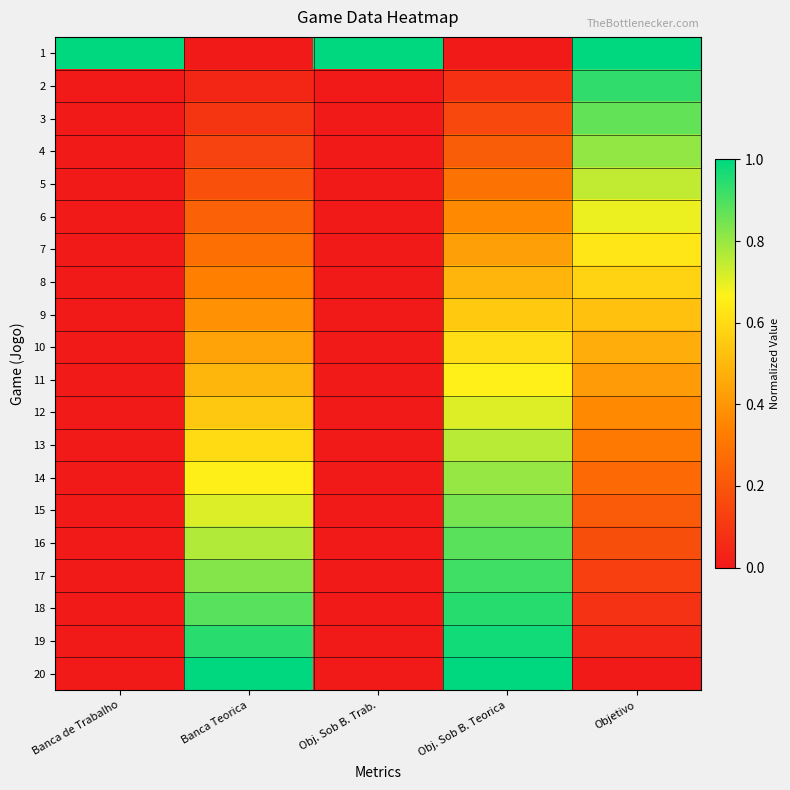

Reading right to left, transcribe all the data shown in this chart.

1: Objetivo=1.0	Obj. Sob B. Teorica=0.0	Obj. Sob B. Trab.=1.0	Banca Teorica=0.0	Banca de Trabalho=1.0
2: Objetivo=0.9	Obj. Sob B. Teorica=0.1	Obj. Sob B. Trab.=0.0	Banca Teorica=0.0	Banca de Trabalho=0.0
3: Objetivo=0.9	Obj. Sob B. Teorica=0.2	Obj. Sob B. Trab.=0.0	Banca Teorica=0.1	Banca de Trabalho=0.0
4: Objetivo=0.8	Obj. Sob B. Teorica=0.2	Obj. Sob B. Trab.=0.0	Banca Teorica=0.1	Banca de Trabalho=0.0
5: Objetivo=0.7	Obj. Sob B. Teorica=0.3	Obj. Sob B. Trab.=0.0	Banca Teorica=0.2	Banca de Trabalho=0.0
6: Objetivo=0.7	Obj. Sob B. Teorica=0.4	Obj. Sob B. Trab.=0.0	Banca Teorica=0.2	Banca de Trabalho=0.0
7: Objetivo=0.6	Obj. Sob B. Teorica=0.4	Obj. Sob B. Trab.=0.0	Banca Teorica=0.3	Banca de Trabalho=0.0
8: Objetivo=0.6	Obj. Sob B. Teorica=0.5	Obj. Sob B. Trab.=0.0	Banca Teorica=0.3	Banca de Trabalho=0.0
9: Objetivo=0.5	Obj. Sob B. Teorica=0.6	Obj. Sob B. Trab.=0.0	Banca Teorica=0.4	Banca de Trabalho=0.0
10: Objetivo=0.5	Obj. Sob B. Teorica=0.6	Obj. Sob B. Trab.=0.0	Banca Teorica=0.4	Banca de Trabalho=0.0
11: Objetivo=0.4	Obj. Sob B. Teorica=0.7	Obj. Sob B. Trab.=0.0	Banca Teorica=0.5	Banca de Trabalho=0.0
12: Objetivo=0.4	Obj. Sob B. Teorica=0.7	Obj. Sob B. Trab.=0.0	Banca Teorica=0.5	Banca de Trabalho=0.0
13: Objetivo=0.3	Obj. Sob B. Teorica=0.8	Obj. Sob B. Trab.=0.0	Banca Teorica=0.6	Banca de Trabalho=0.0
14: Objetivo=0.3	Obj. Sob B. Teorica=0.8	Obj. Sob B. Trab.=0.0	Banca Teorica=0.7	Banca de Trabalho=0.0
15: Objetivo=0.2	Obj. Sob B. Teorica=0.8	Obj. Sob B. Trab.=0.0	Banca Teorica=0.7	Banca de Trabalho=0.0
16: Objetivo=0.2	Obj. Sob B. Teorica=0.9	Obj. Sob B. Trab.=0.0	Banca Teorica=0.8	Banca de Trabalho=0.0
17: Objetivo=0.1	Obj. Sob B. Teorica=0.9	Obj. Sob B. Trab.=0.0	Banca Teorica=0.8	Banca de Trabalho=0.0
18: Objetivo=0.1	Obj. Sob B. Teorica=0.9	Obj. Sob B. Trab.=0.0	Banca Teorica=0.9	Banca de Trabalho=0.0
19: Objetivo=0.0	Obj. Sob B. Teorica=1.0	Obj. Sob B. Trab.=0.0	Banca Teorica=0.9	Banca de Trabalho=0.0
20: Objetivo=0.0	Obj. Sob B. Teorica=1.0	Obj. Sob B. Trab.=0.0	Banca Teorica=1.0	Banca de Trabalho=0.0